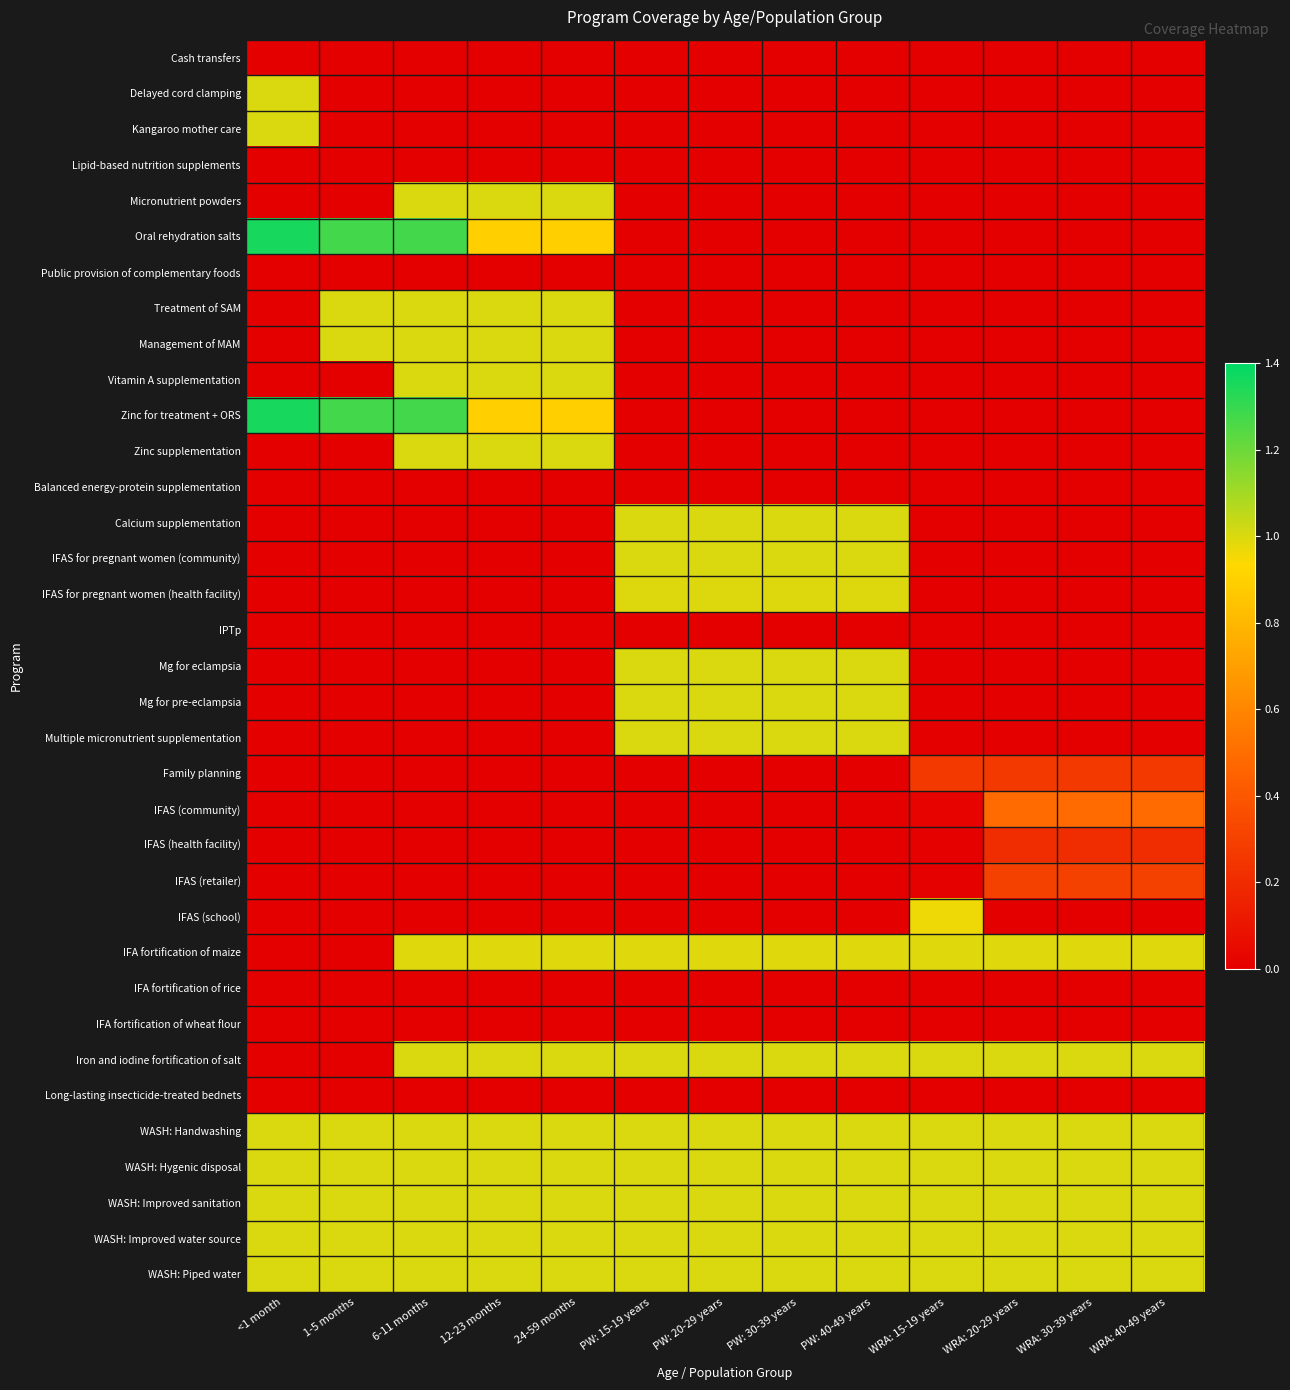

Rank the series at 6-11 months from lowest to highest value.

Delayed cord clamping, Kangaroo mother care, Balanced energy-protein supplementation, Calcium supplementation, IFAS for pregnant women (community), IFAS for pregnant women (health facility), IPTp, Mg for eclampsia, Mg for pre-eclampsia, Multiple micronutrient supplementation, Family planning, IFAS (community), IFAS (health facility), IFAS (retailer), IFAS (school), Cash transfers, Lipid-based nutrition supplements, Public provision of complementary foods, IFA fortification of rice, IFA fortification of wheat flour, Long-lasting insecticide-treated bednets, IFA fortification of maize, Micronutrient powders, Treatment of SAM, Management of MAM, Vitamin A supplementation, Zinc supplementation, Iron and iodine fortification of salt, WASH: Handwashing, WASH: Hygenic disposal, WASH: Improved sanitation, WASH: Improved water source, WASH: Piped water, Oral rehydration salts, Zinc for treatment + ORS